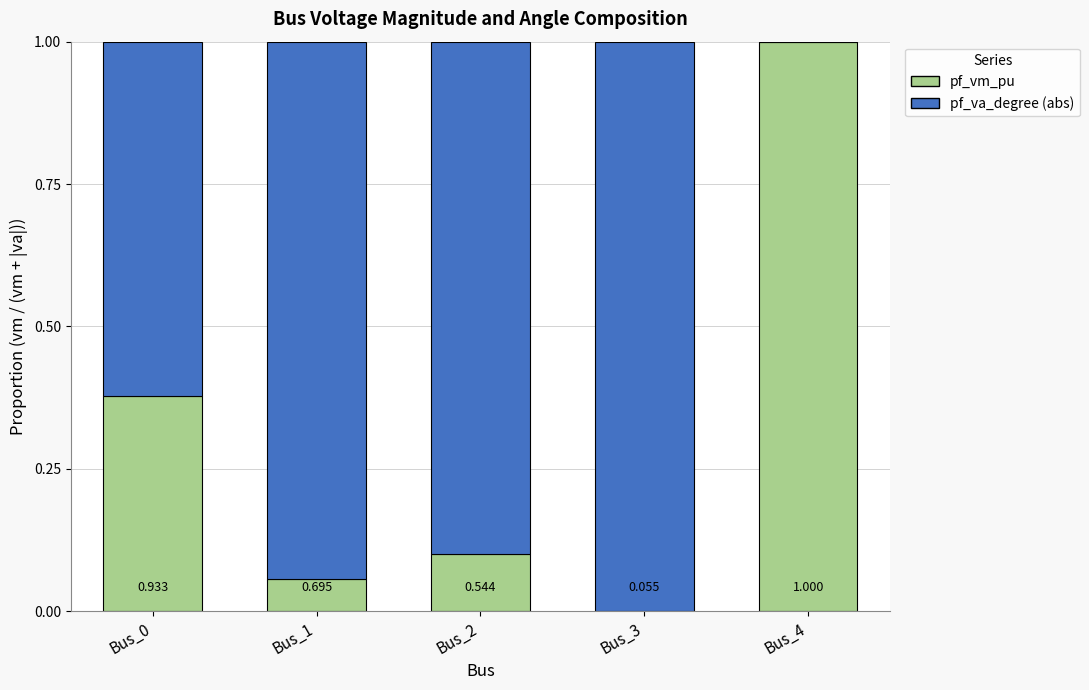

Are the bars horizontal?

No